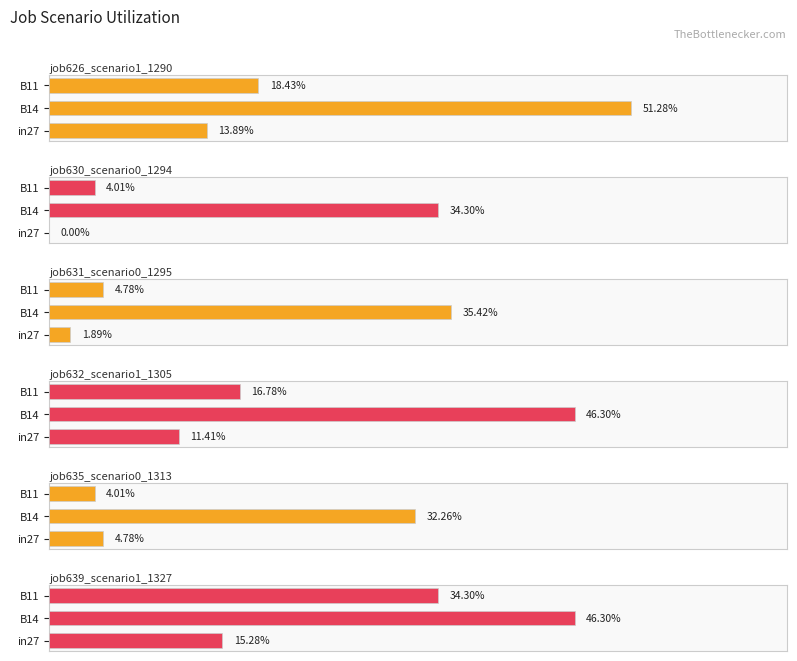

Which series has the largest total across all categories?

job639_scenario1_1327